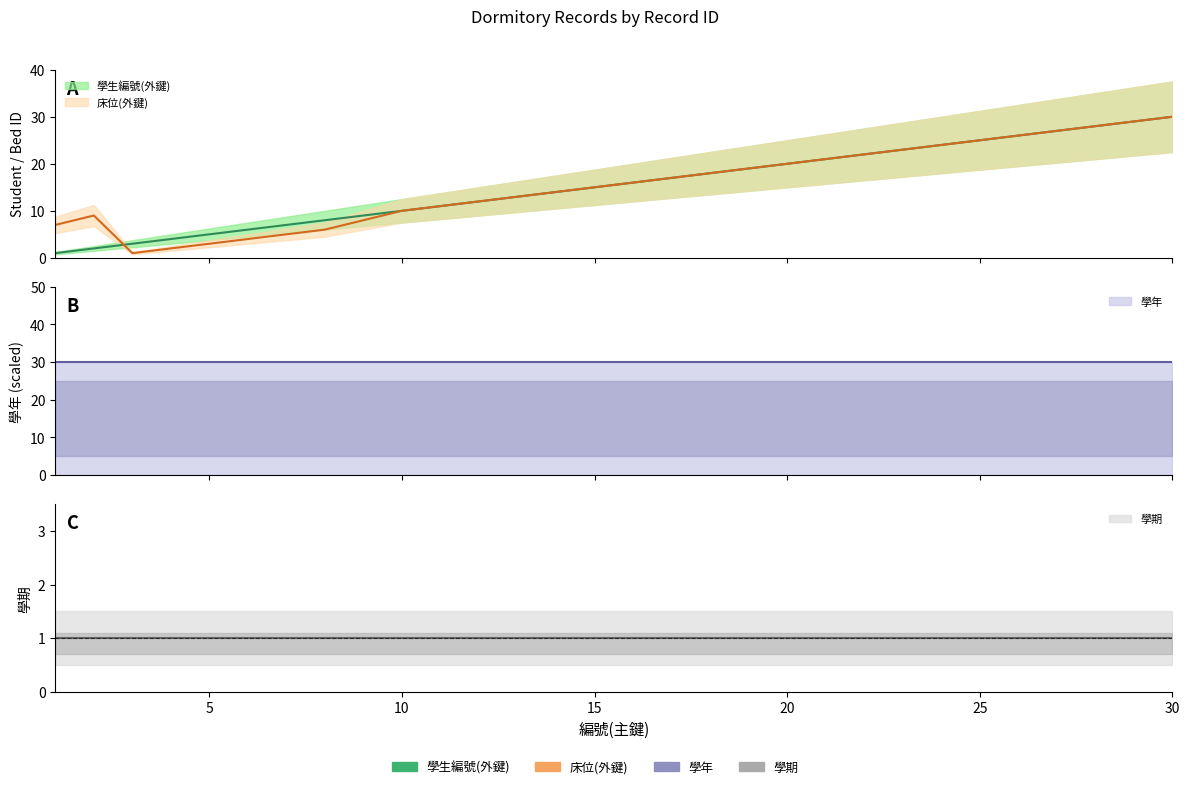

Reading right to left, list all the values displayed in this chart.

學生編號(外鍵): 30=30	29=29	28=28	27=27	26=26	25=25	24=24	23=23	22=22	21=21	20=20	19=19	18=18	17=17	16=16	15=15	14=14	13=13	12=12	11=11	10=10	9=9	8=8	7=7	6=6	5=5	4=4	3=3	2=2	1=1
床位(外鍵): 30=30	29=29	28=28	27=27	26=26	25=25	24=24	23=23	22=22	21=21	20=20	19=19	18=18	17=17	16=16	15=15	14=14	13=13	12=12	11=11	10=10	9=8	8=6	7=5	6=4	5=3	4=2	3=1	2=9	1=7